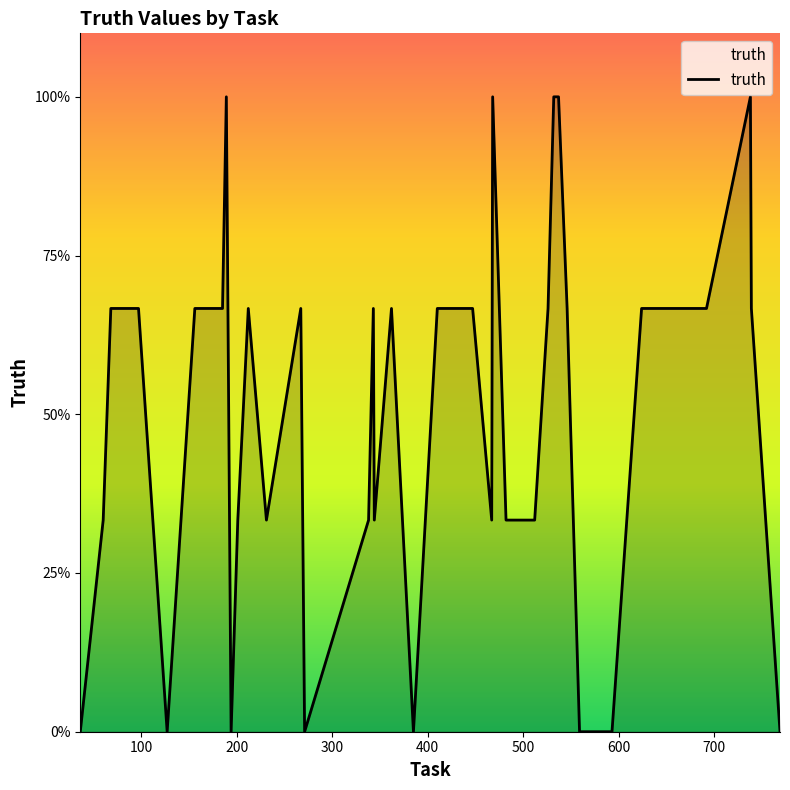

Is this an area chart (filled region under the line)?

Yes